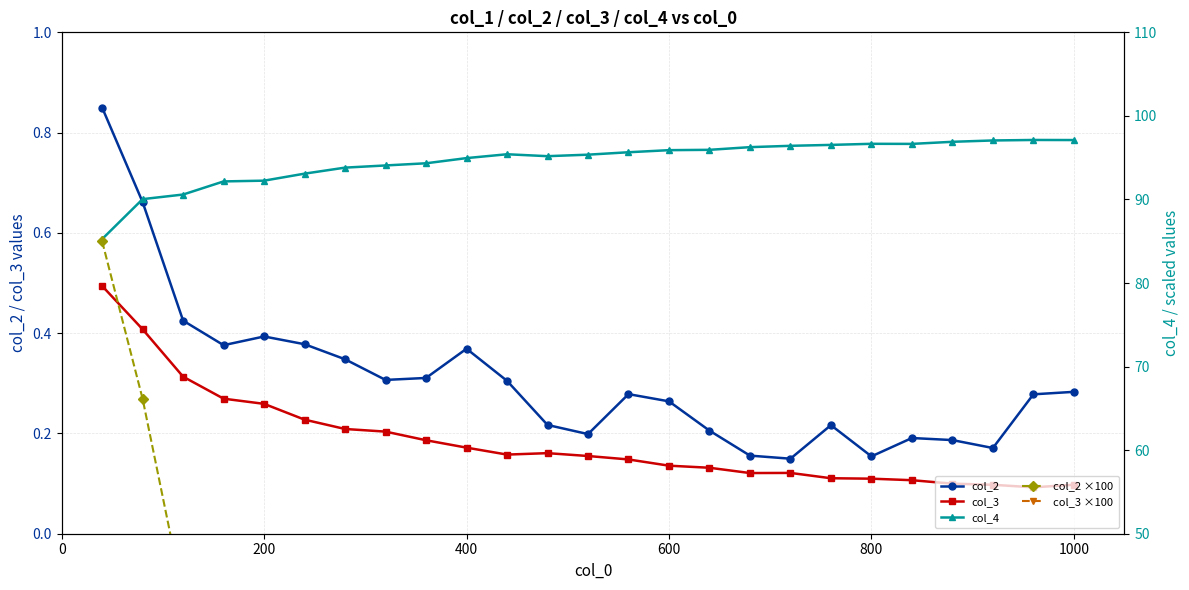

What is the difference between the second highest and second lowest values in the col_2 series?

0.5